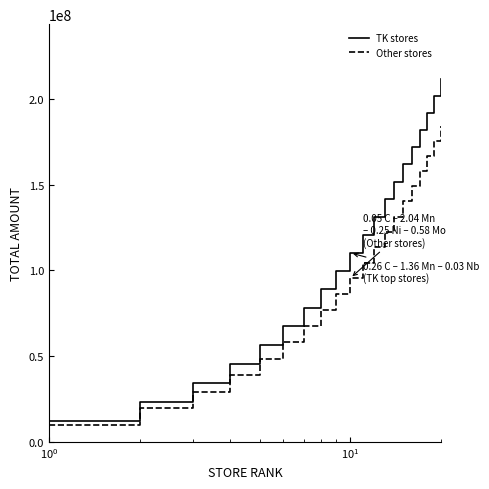

Does the chart have visible grid lines?

No